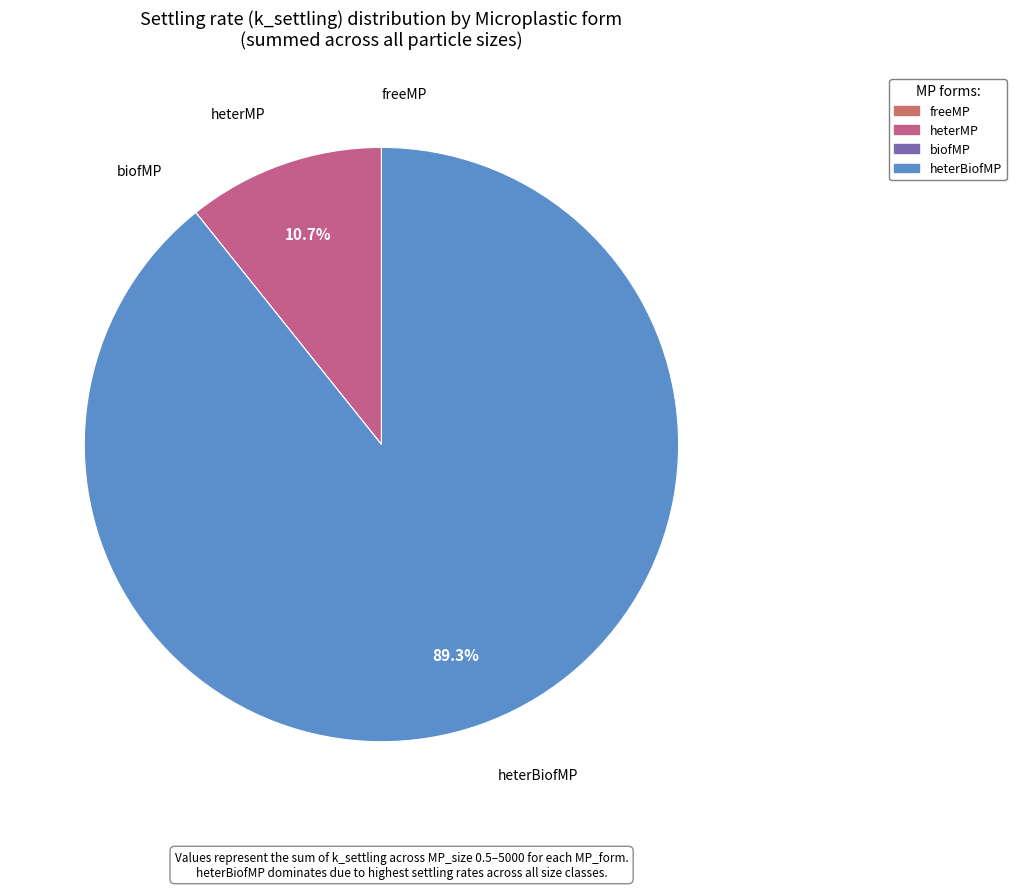

To the nearest percent, what is the average slice percentage?

25%